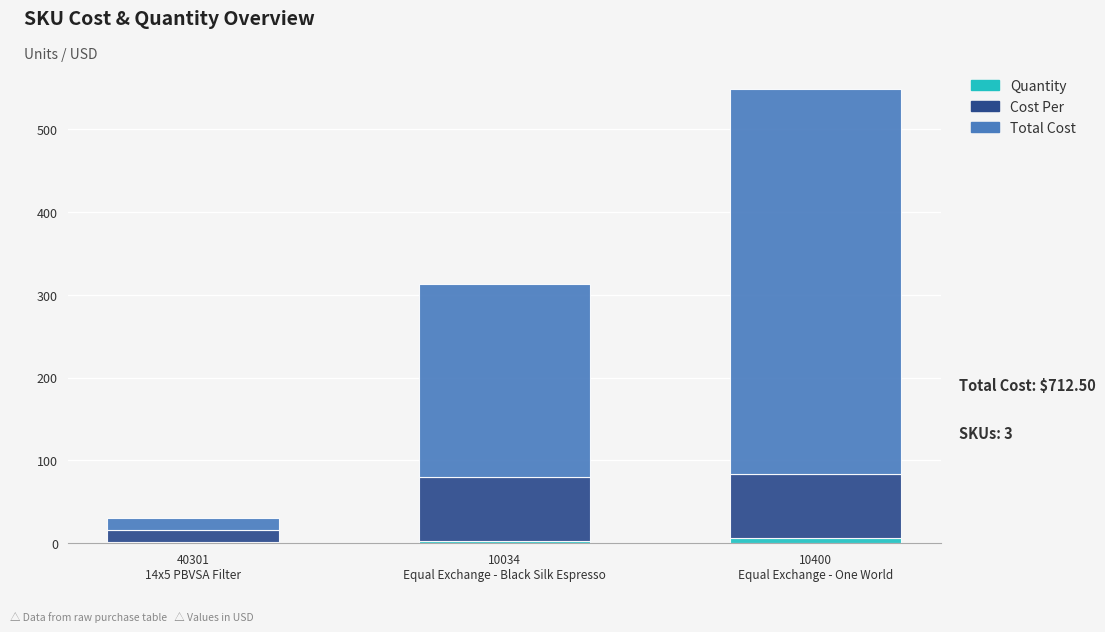

Are the bars horizontal?

No